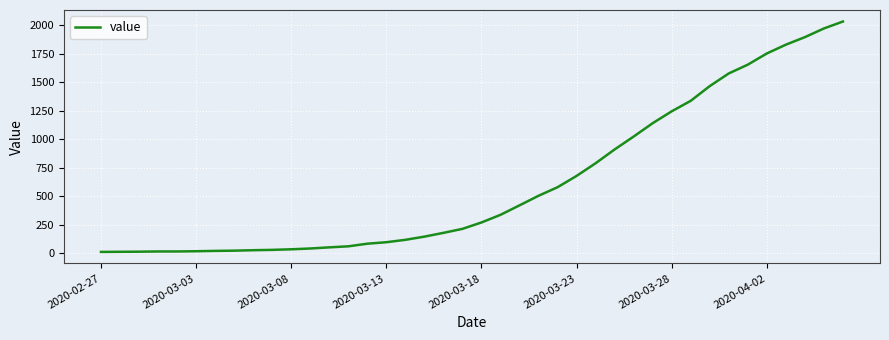

How many distinct data groups are displayed?

1